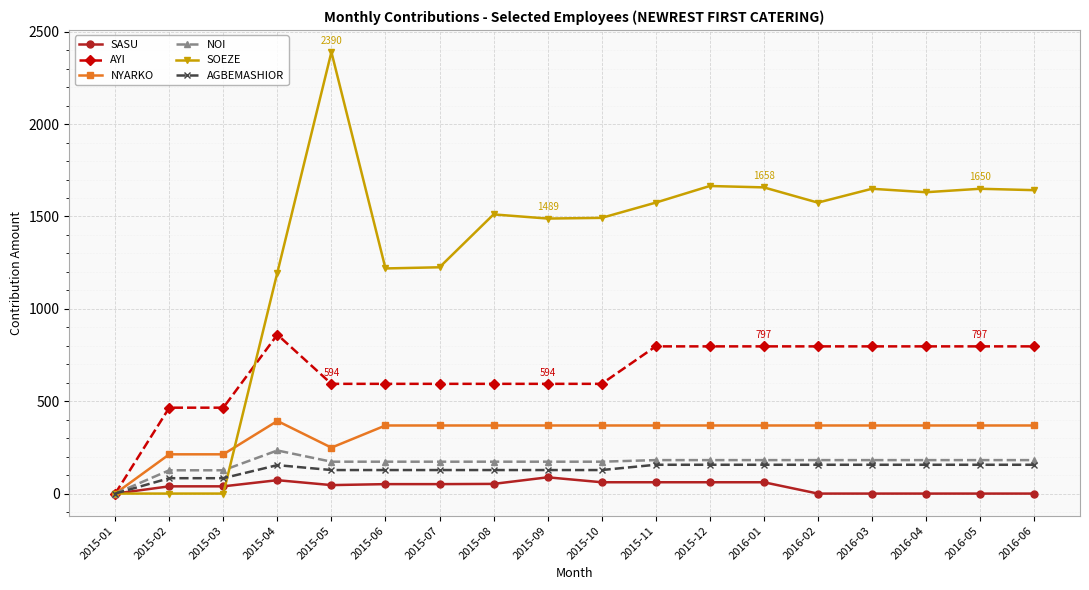

What is the maximum value for SASU?

88.1